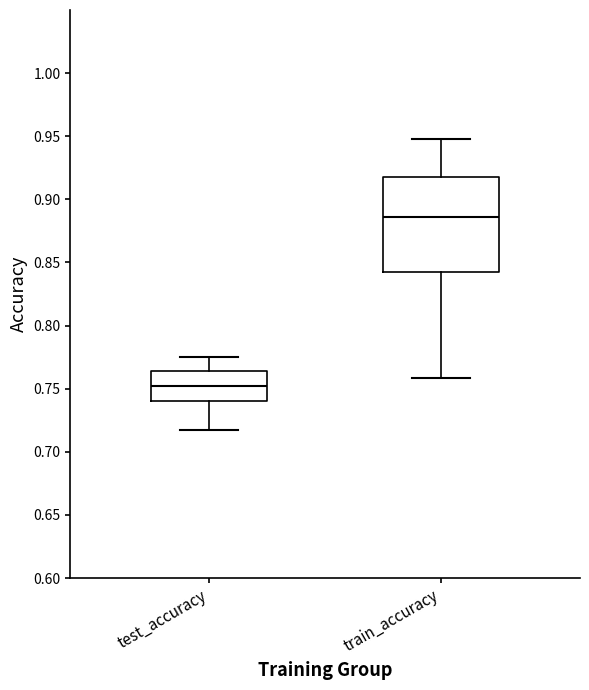

Reading left to right, transcribe this box plot: for each box, give where its median line is, the range the box spans, and where its two whiskers end, as read against the y-axis. The values are not printed on the chart, so give them approximately, as read against the axis.

test_accuracy: median 0.750, box 0.740 to 0.765, whiskers 0.720 to 0.775
train_accuracy: median 0.885, box 0.840 to 0.920, whiskers 0.760 to 0.950